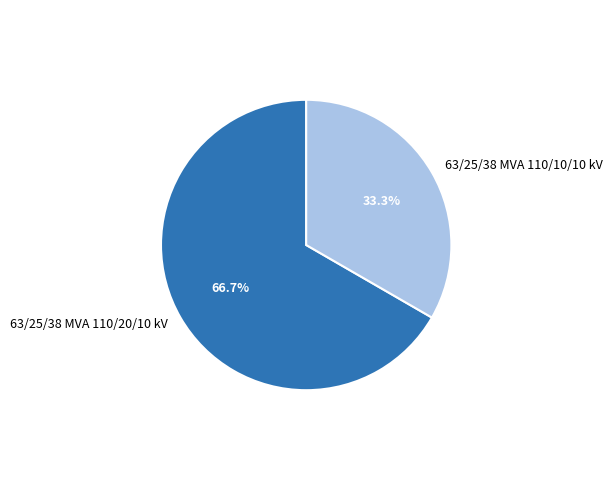

Which has a higher value, 63/25/38 MVA 110/10/10 kV or 63/25/38 MVA 110/20/10 kV?

63/25/38 MVA 110/20/10 kV